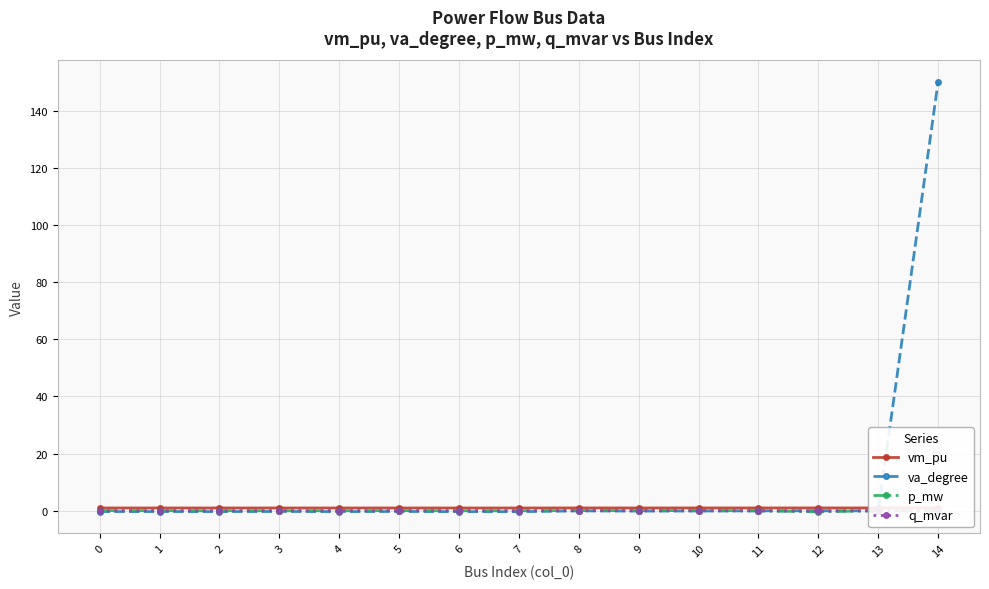

What is the maximum value shown in the chart?

150.0